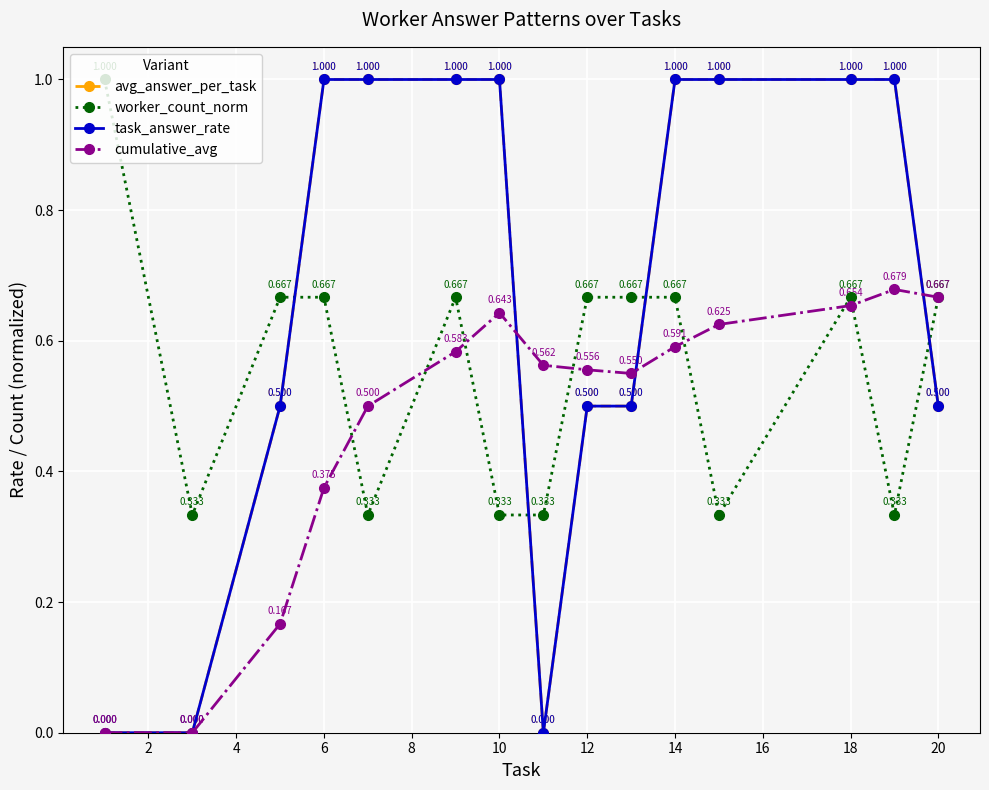

Which series has the largest total across all categories?

avg_answer_per_task